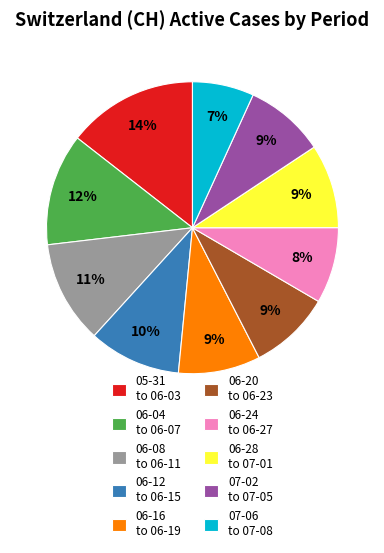

To the nearest percent, what is the average slice percentage?

10%